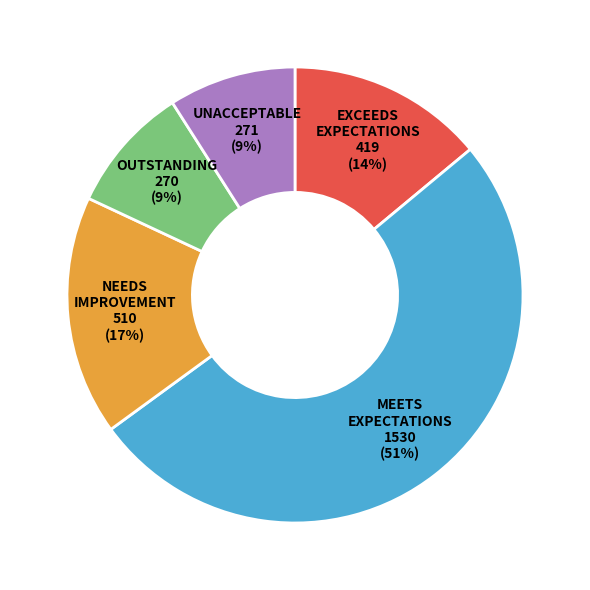

To the nearest percent, what is the difference between the largest and smallest slice percentages?

42%